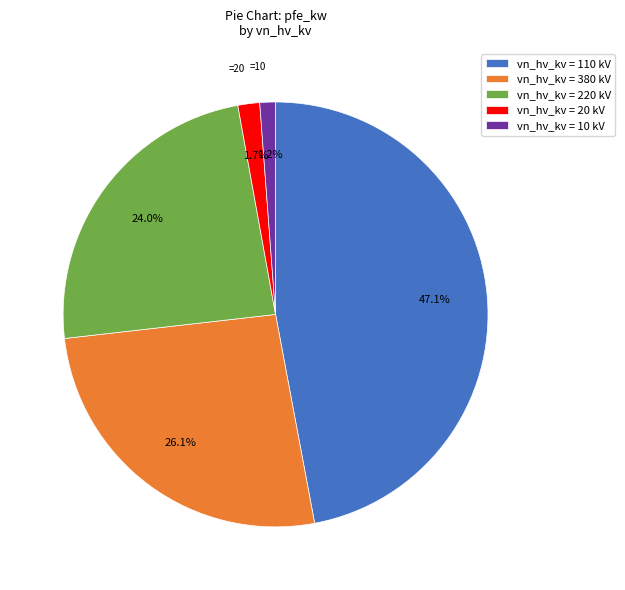

Which has a higher value, vn_hv_kv = 110 kV or vn_hv_kv = 220 kV?

vn_hv_kv = 110 kV